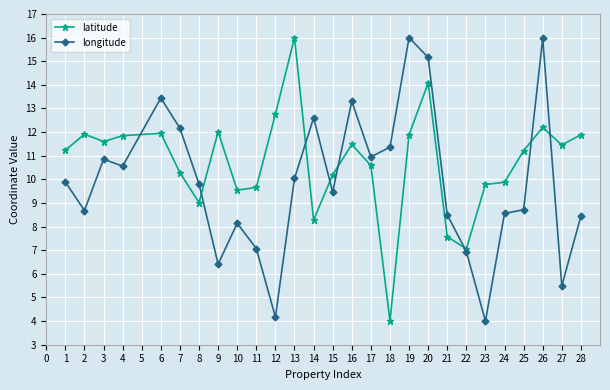

What is the value of the latitude point at the 8th from the left?

12.0